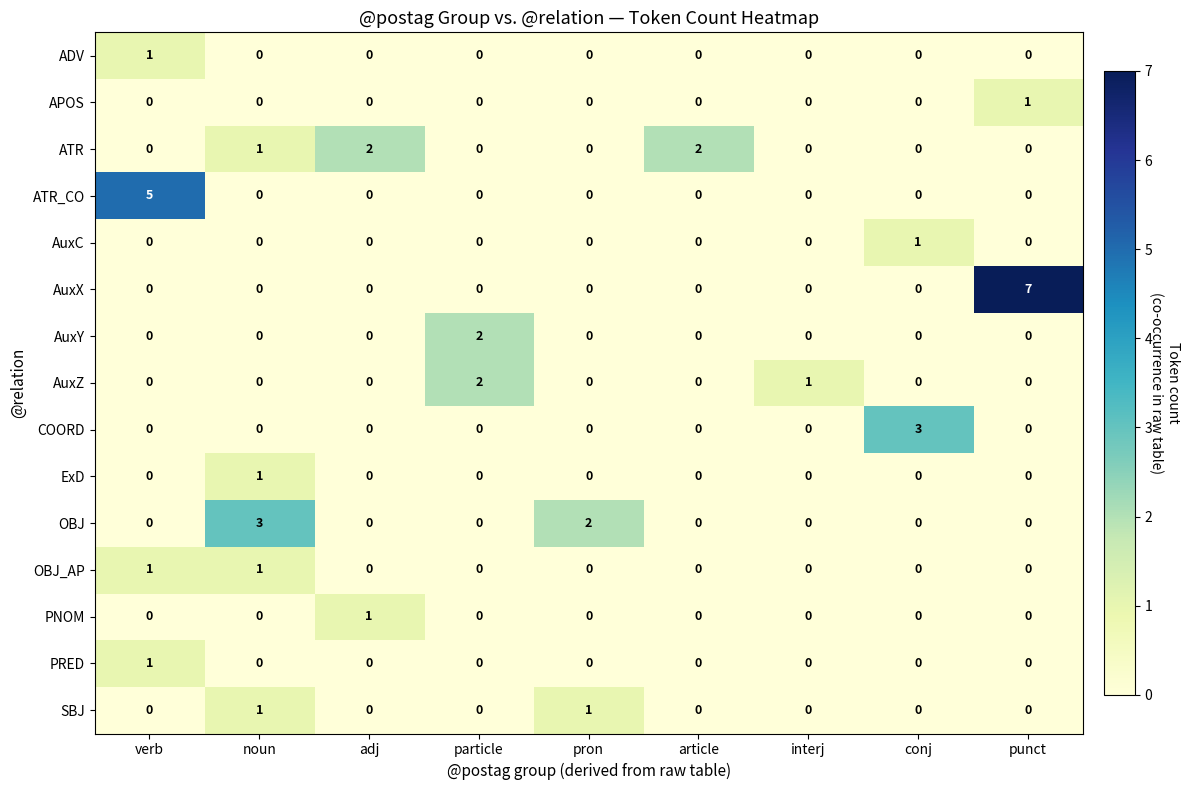

At how many categories does at least one series exceed 4?

2